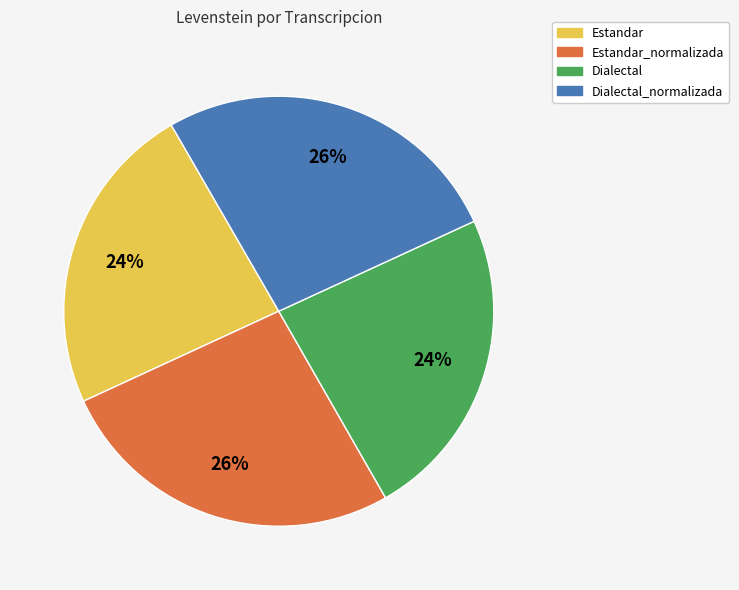

To the nearest percent, what is the average slice percentage?

25%